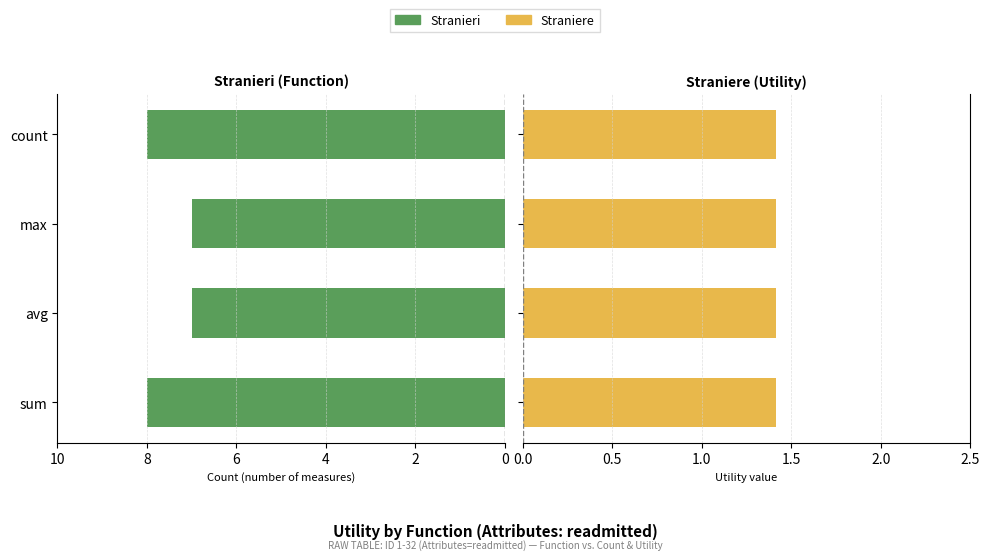

How many groups of bars are there?

4